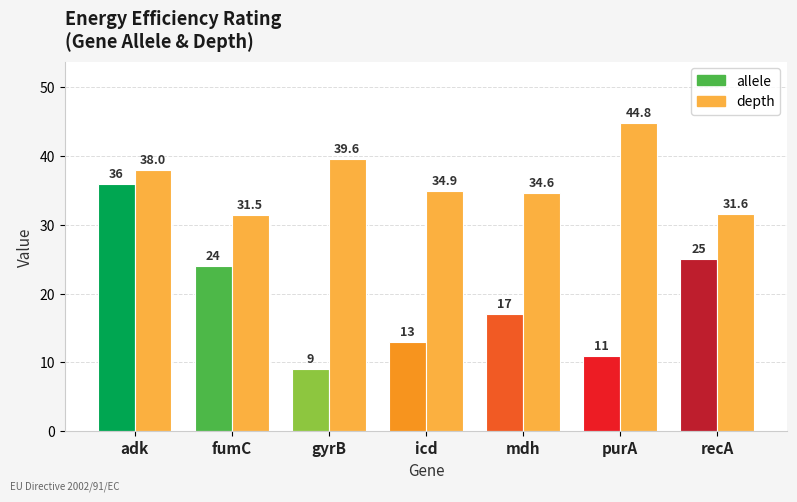

Between icd and fumC, which is larger?

fumC